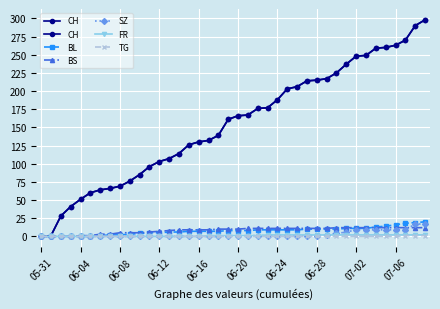

What is the sum of all TG values?

3